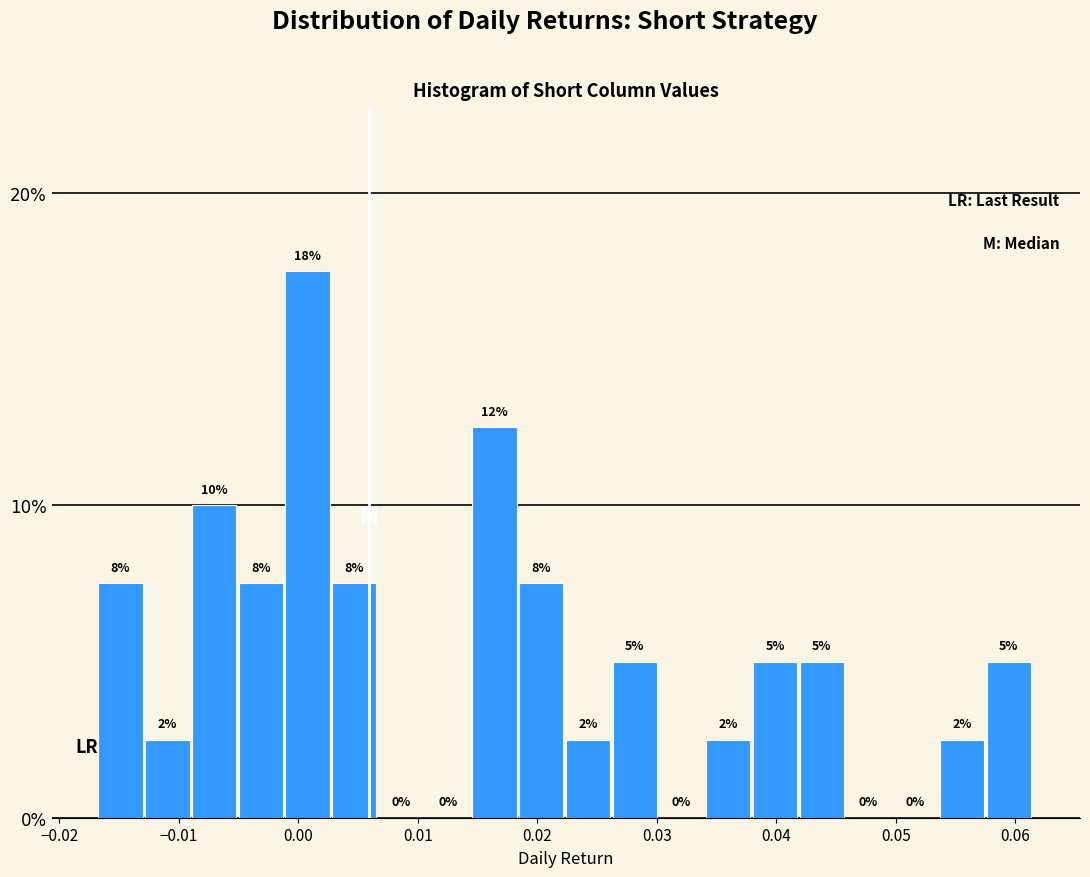

Read against the x-axis, roughly where is the centre of the tallest bar?

0.001